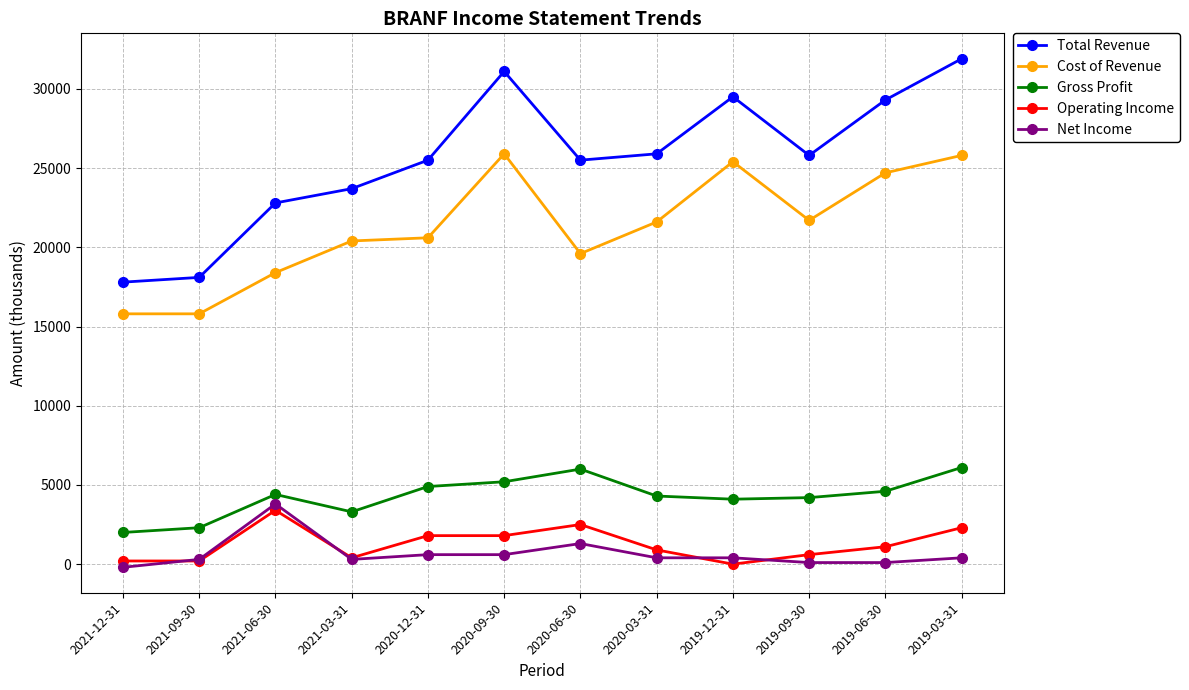

True or false: Cost of Revenue has more than 1 interior local peaks.

True